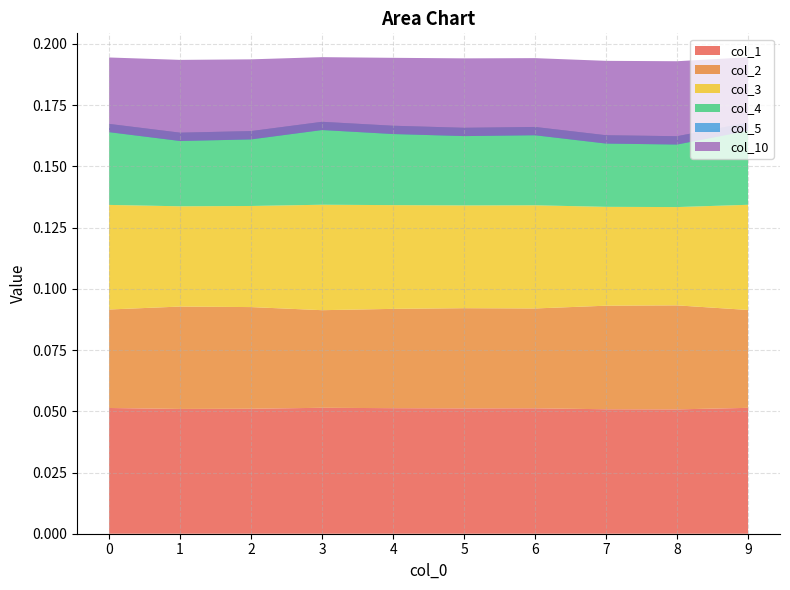

Reading left to right, extract all data points from this chart.

col_1: 0.1	0.1	0.1	0.1	0.1	0.1	0.1	0.1	0.1	0.1
col_2: 0.0	0.0	0.0	0.0	0.0	0.0	0.0	0.0	0.0	0.0
col_3: 0.0	0.0	0.0	0.0	0.0	0.0	0.0	0.0	0.0	0.0
col_4: 0.0	0.0	0.0	0.0	0.0	0.0	0.0	0.0	0.0	0.0
col_5: -0.0	-0.0	-0.0	-0.0	-0.0	-0.0	-0.0	-0.0	-0.0	-0.0
col_10: 0.0	0.0	0.0	0.0	0.0	0.0	0.0	0.0	0.0	0.0